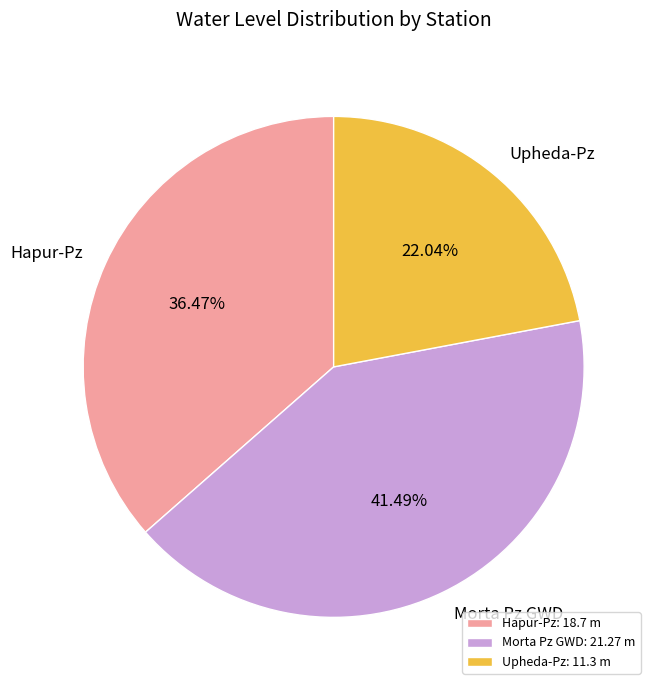

What is the ratio of the value at Morta Pz GWD to the value at Hapur-Pz?

1.1